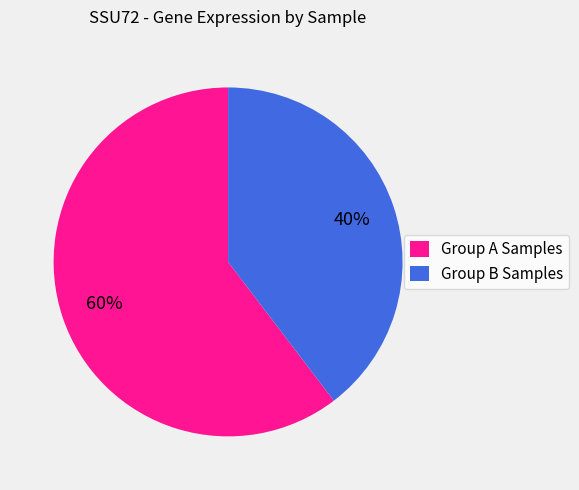

To the nearest percent, what is the combined percentage of Group A Samples and Group B Samples?

100%